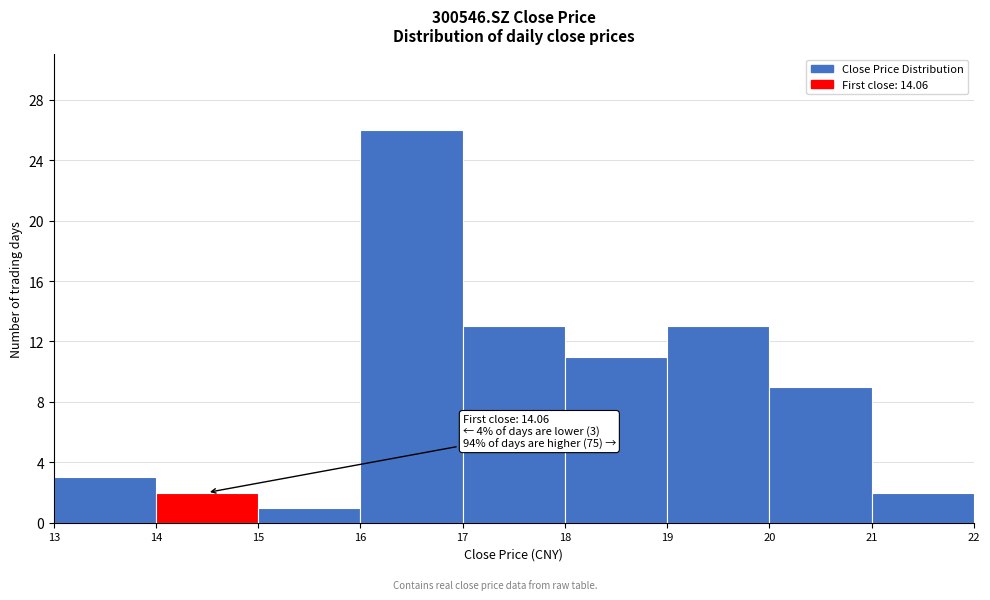

Which range on the x-axis has the tallest bar?

16 to 17